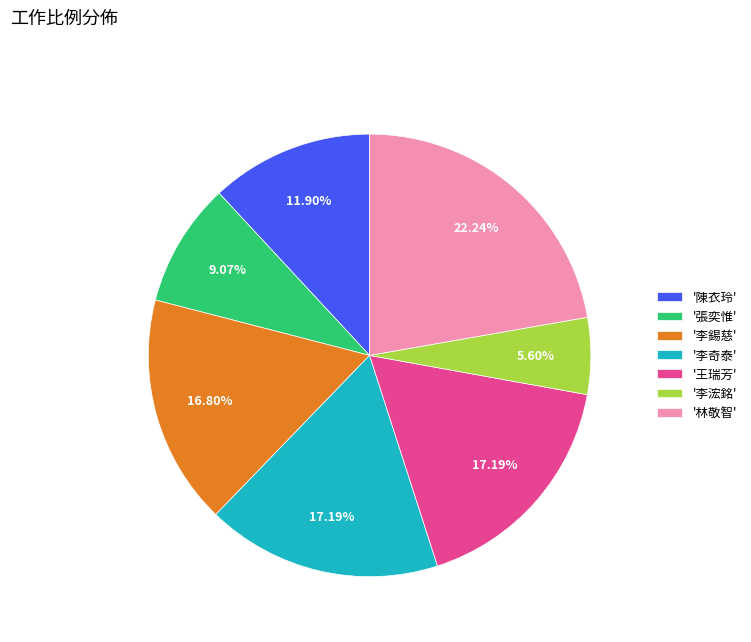

Combined, do '李錫慈' and '李奇泰' account for over 50%?

No